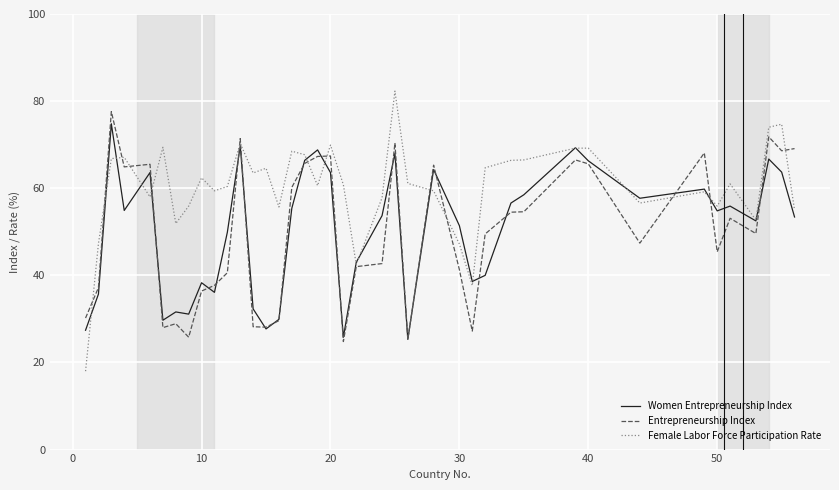

True or false: Entrepreneurship Index and Female Labor Force Participation Rate cross at least once.

True